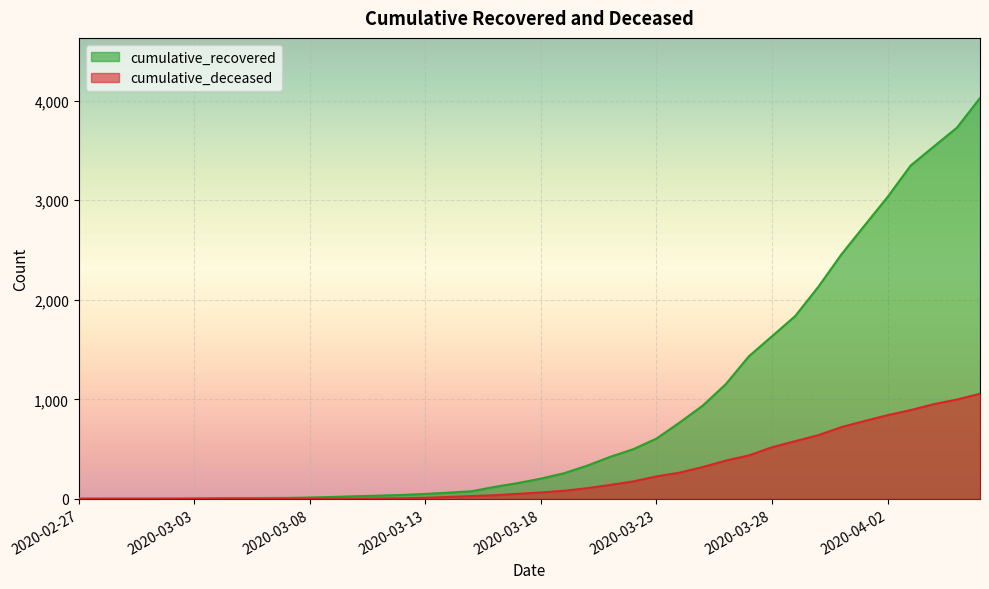

What is the sum of all cumulative_recovered values?

35753